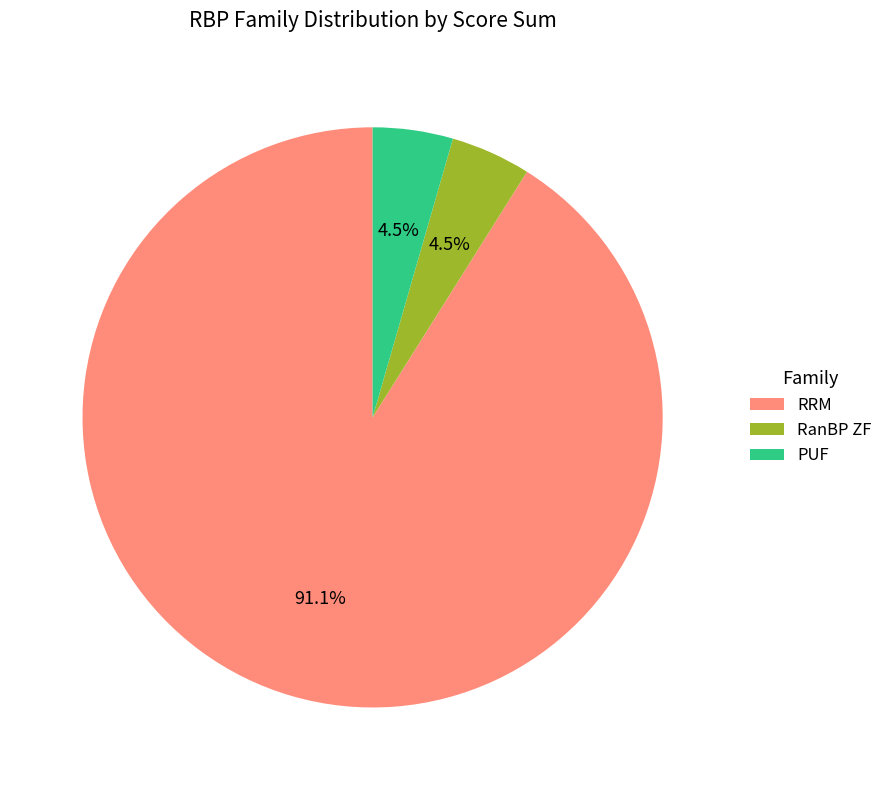

How many slices are in this pie chart?

3